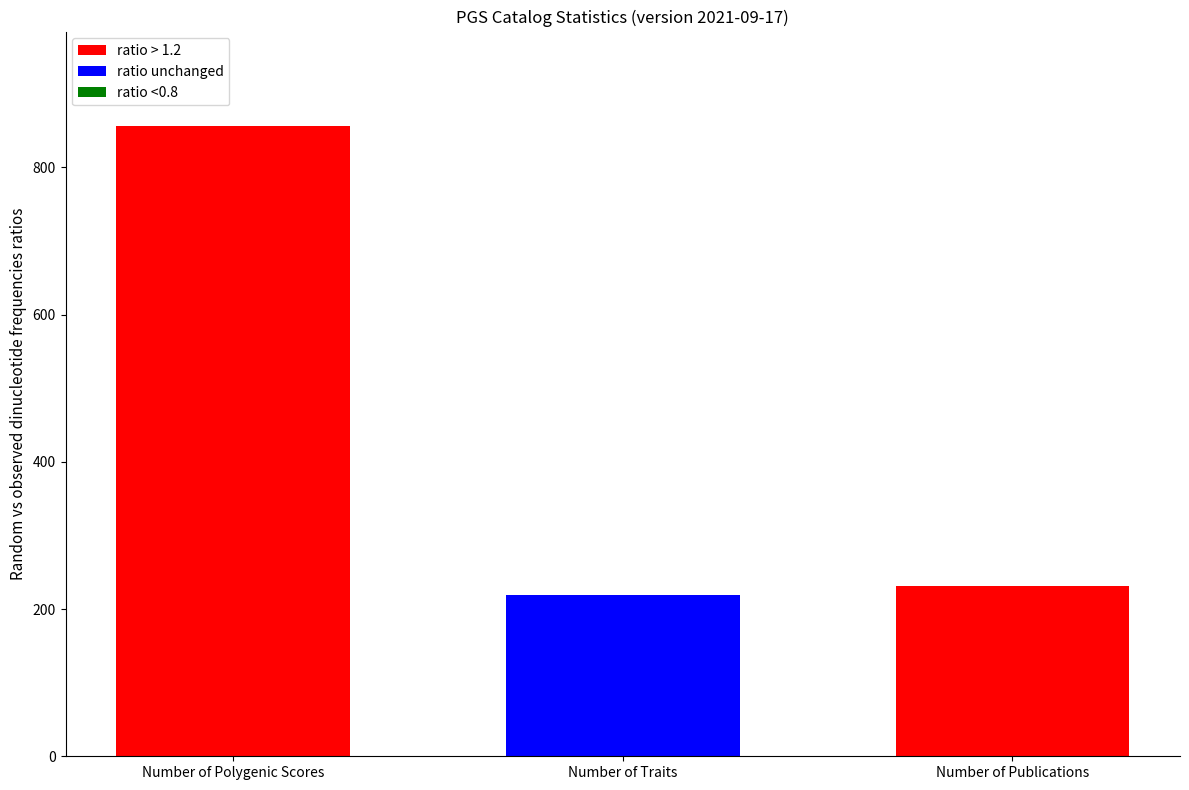

True or false: the data shows 1486 at Number of Polygenic Scores.

False